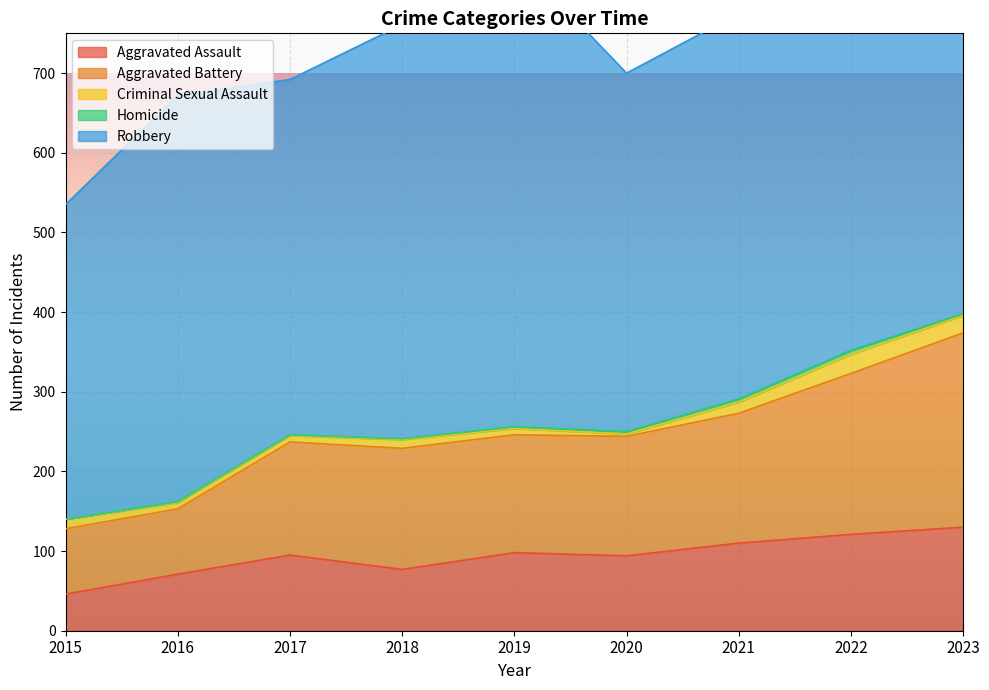

What is the total value across all series at 2018?

761